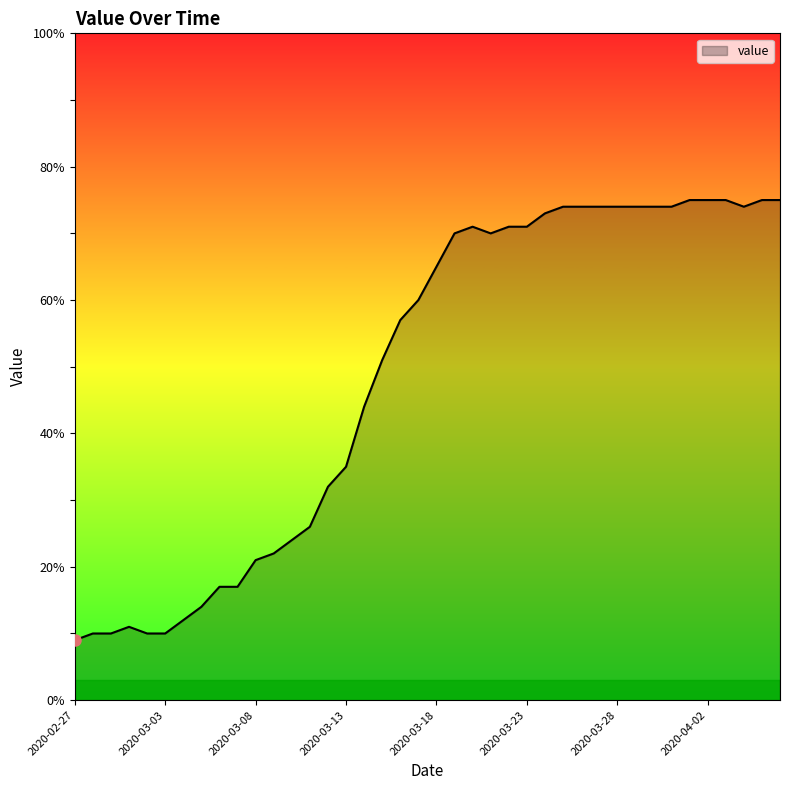

What is the difference between the maximum and minimum values?

66